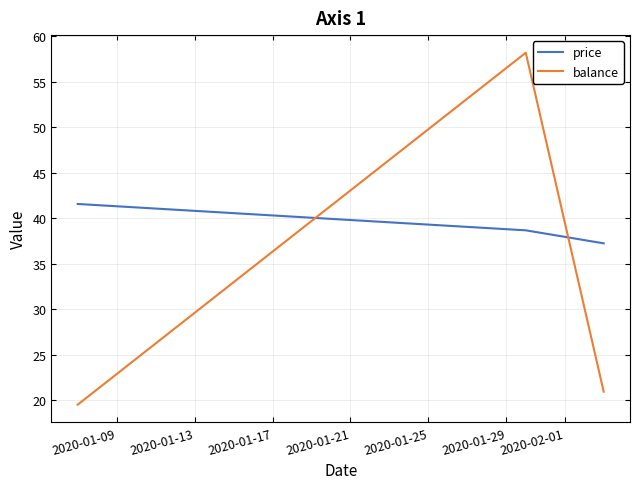

Which series has the largest total across all categories?

price